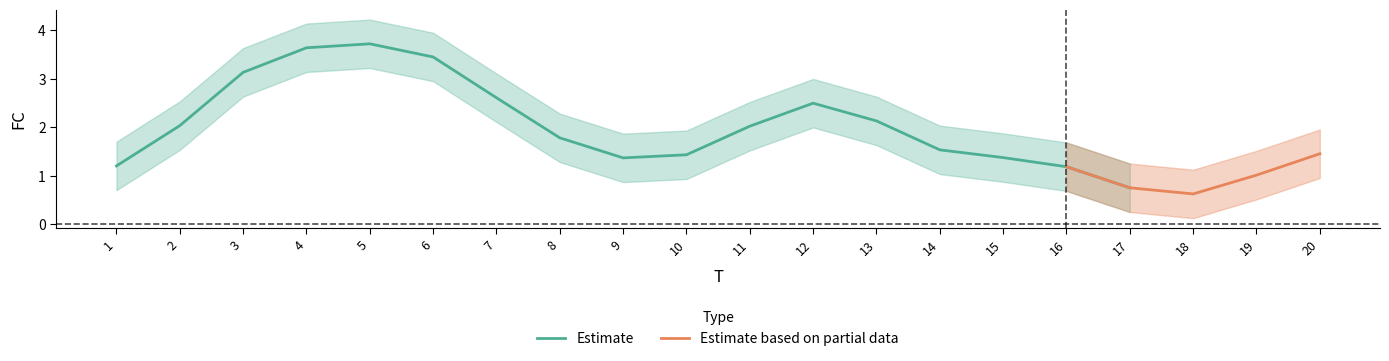

Is it true that the value at 13 is 2?

True